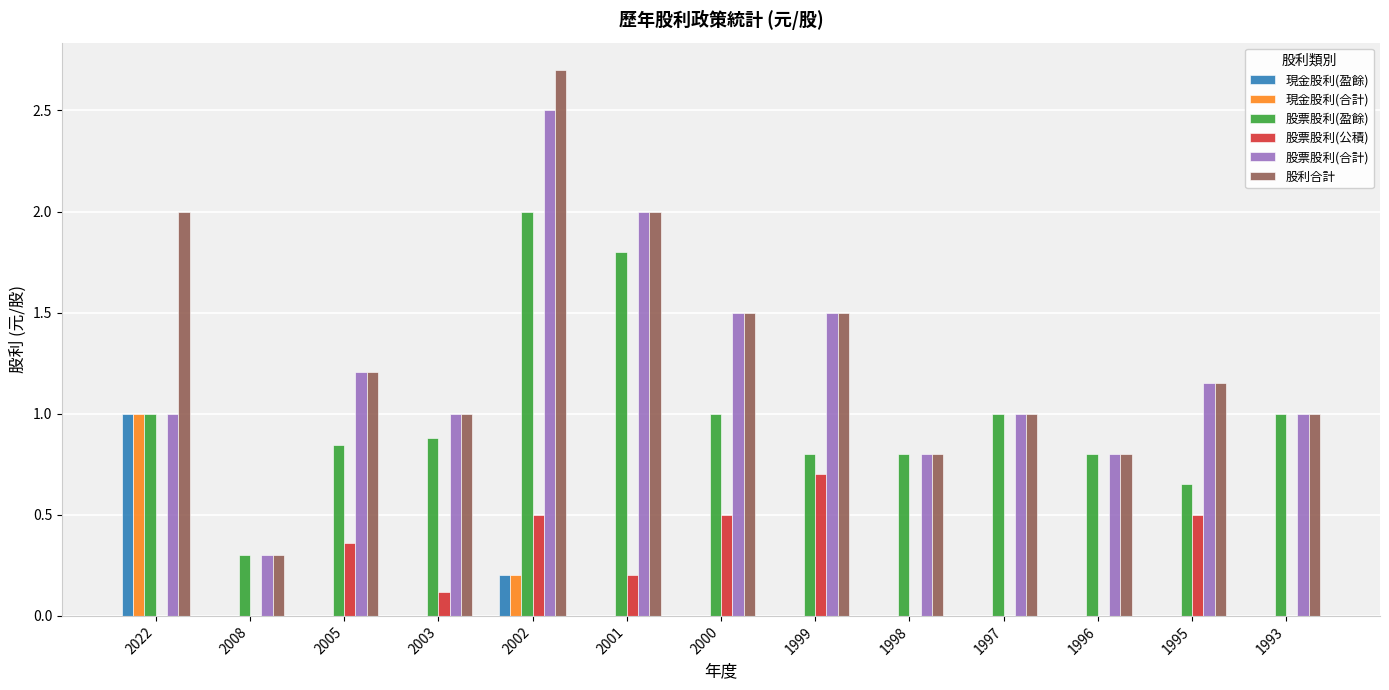

What is the total value across all series at 2022?

6.0